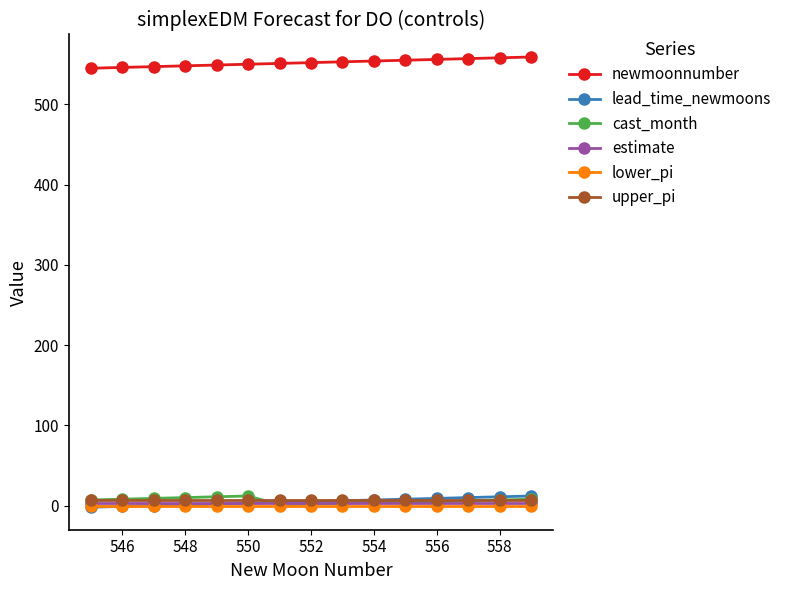

What is the value of the newmoonnumber point at the 9th from the left?

553.0